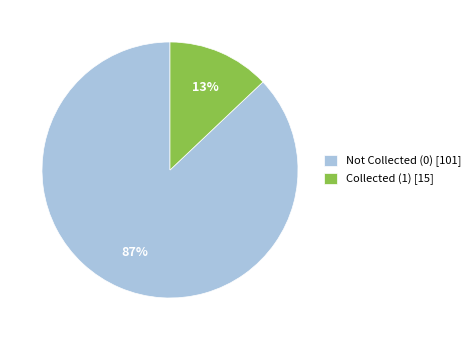

What percentage is the Not Collected (0) [101] slice, to the nearest percent?

87%